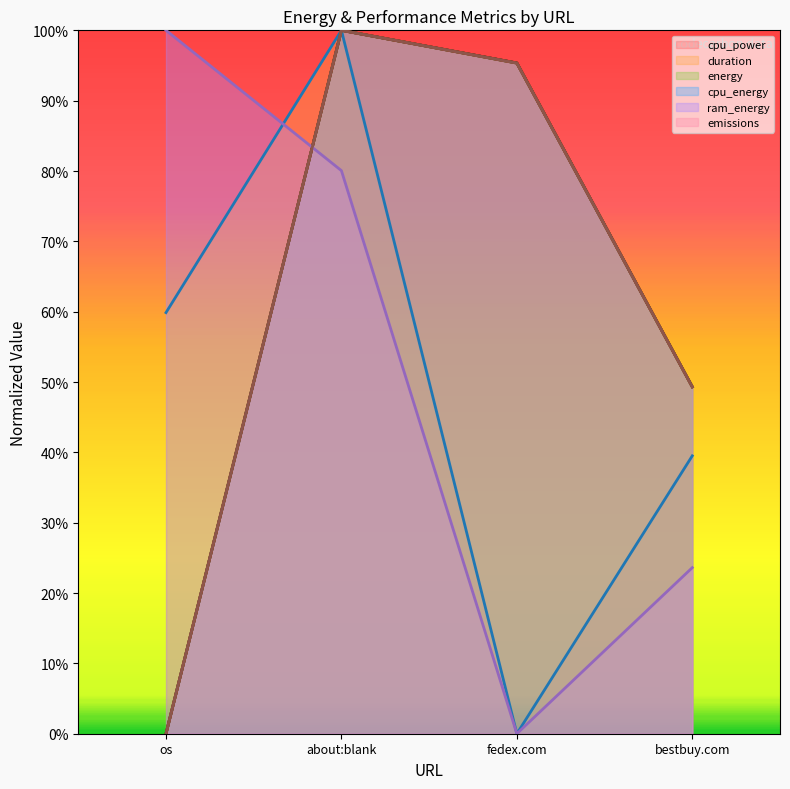

What is the difference between the maximum and minimum values in the energy series?

1.0